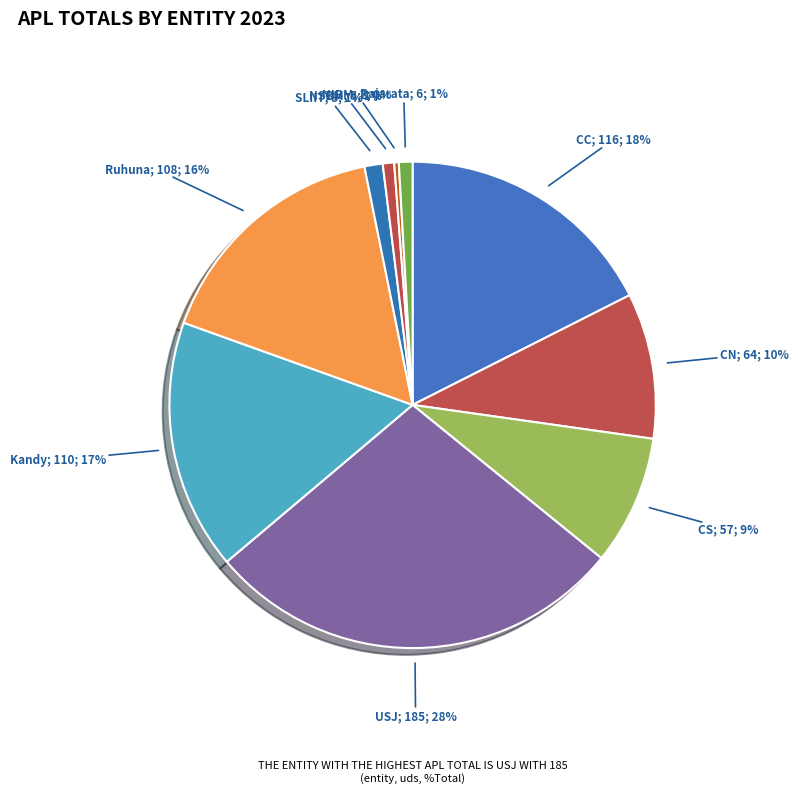

To the nearest percent, what is the average slice percentage?

10%